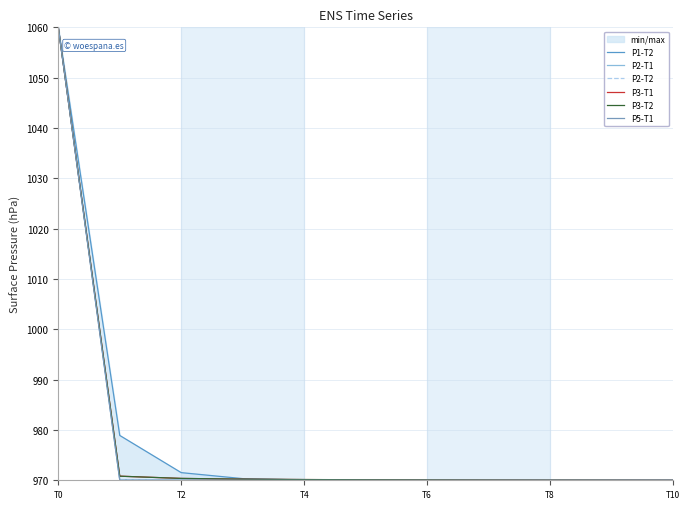

True or false: P2-T1 has a value of 1494.6 at T4.

False